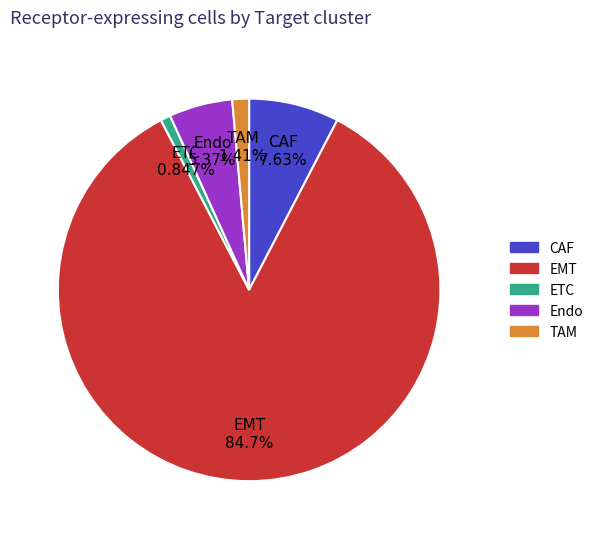

Which category accounts for the majority?

EMT